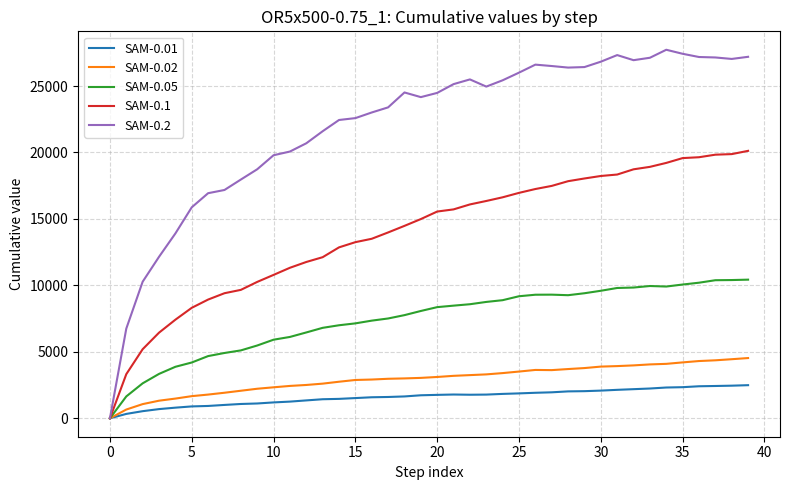

List the series in order of their peak value, highest first.

SAM-0.2, SAM-0.1, SAM-0.05, SAM-0.02, SAM-0.01